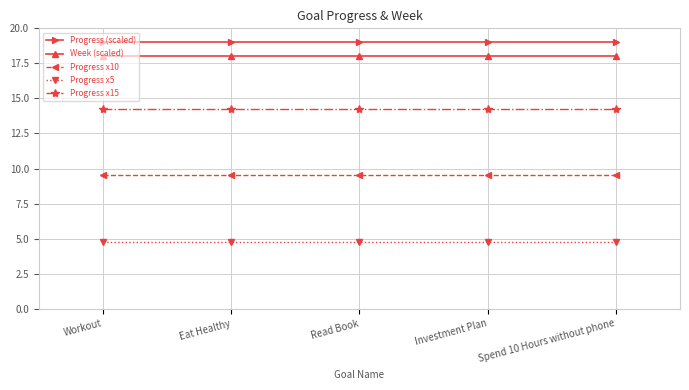

True or false: Progress x15 has a value of 20.9 at Workout.

False